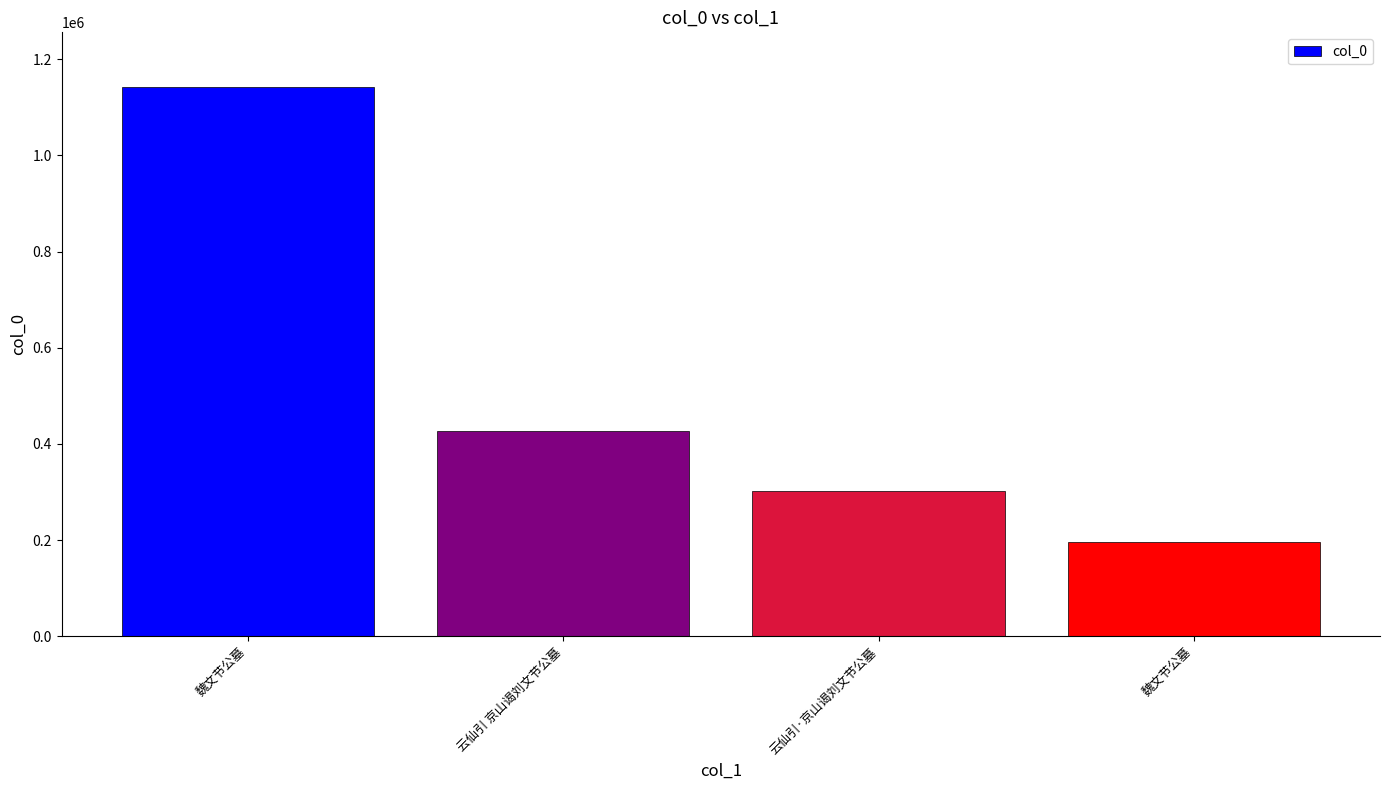

Is it true that the value at 云仙引 京山谒刘文节公墓 is 124040?

False